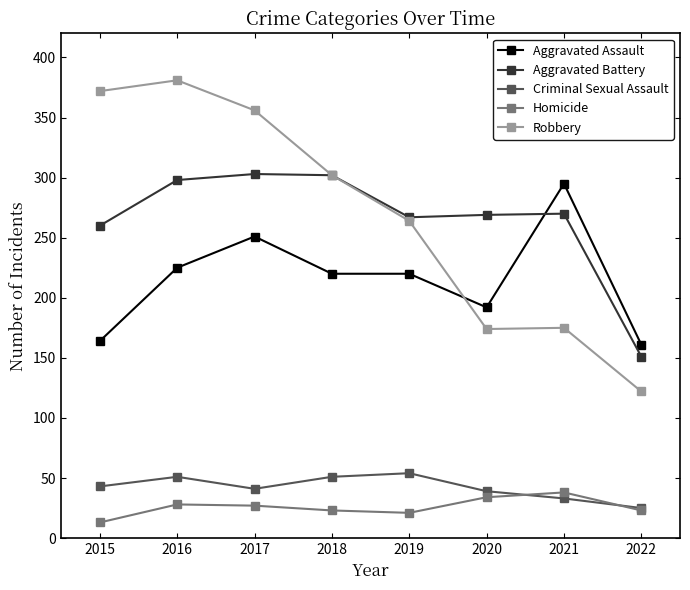

What is the difference between the highest and lowest values at 2020?

235